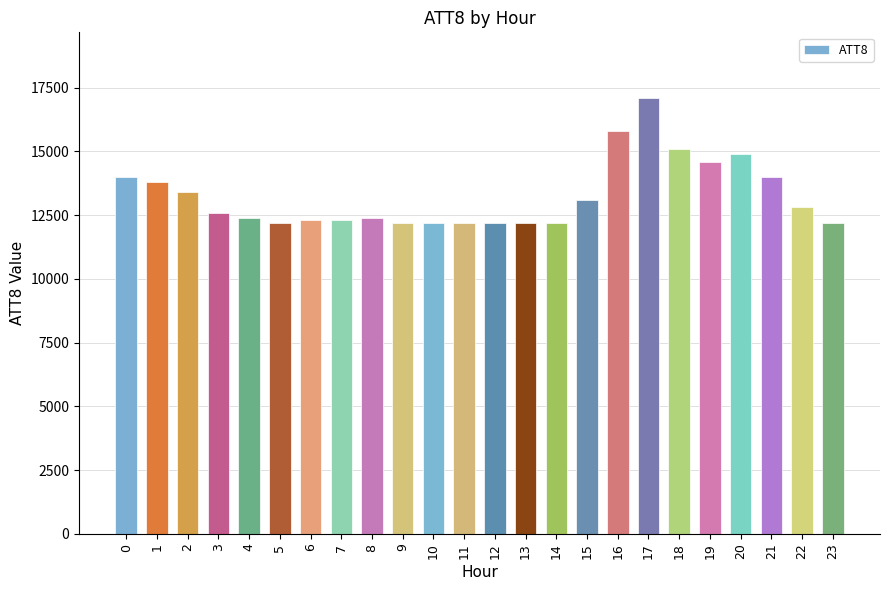

Which label corresponds to the largest value in the chart?

17